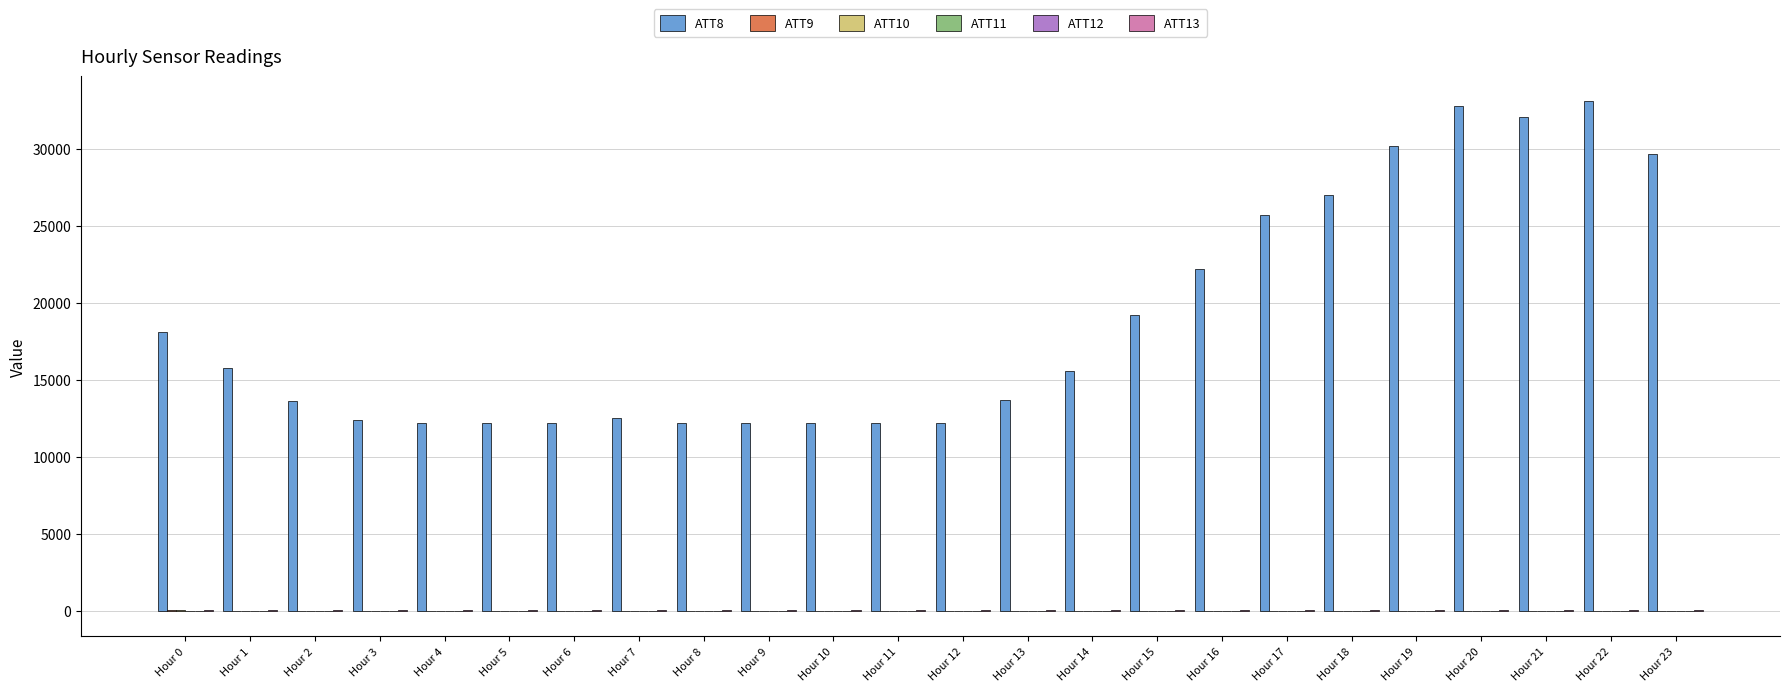

What is the greatest value displayed?

33100.0